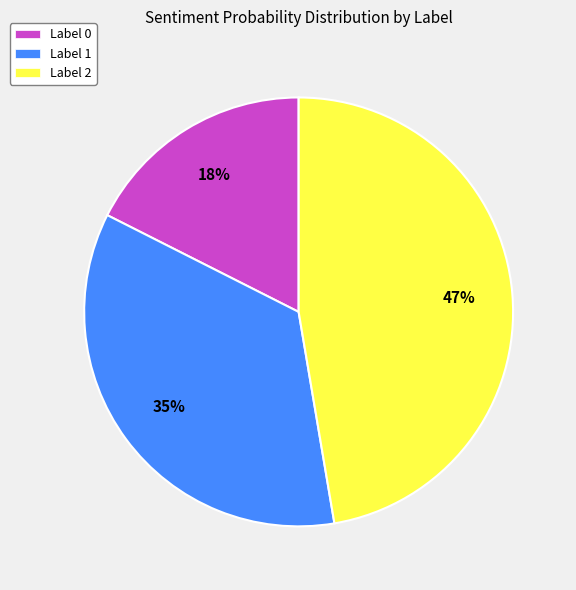

Is there any slice that represents more than half of the pie?

No